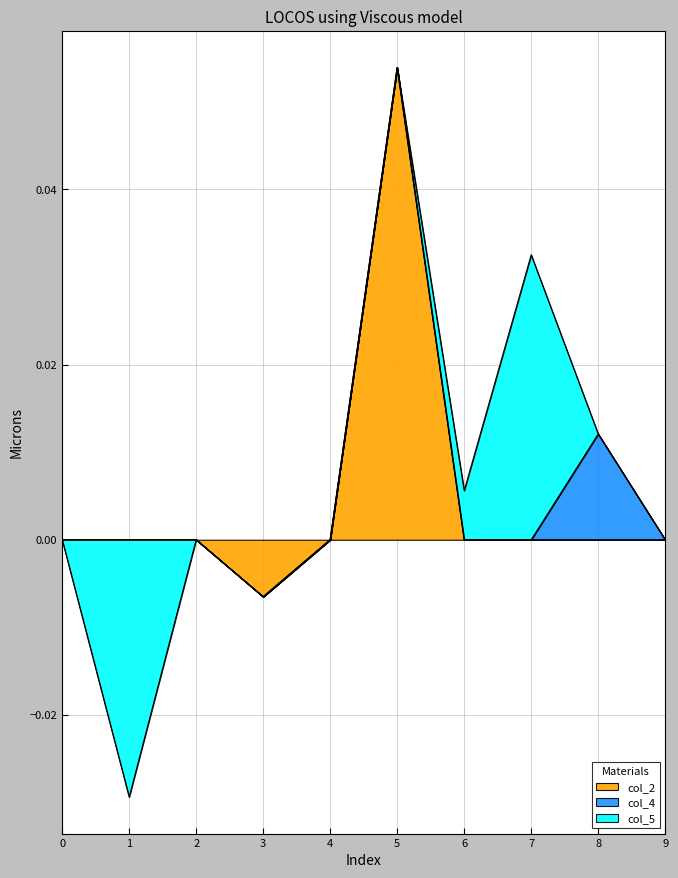

The value of col_4 at 4 is 0.0. True or false?

False